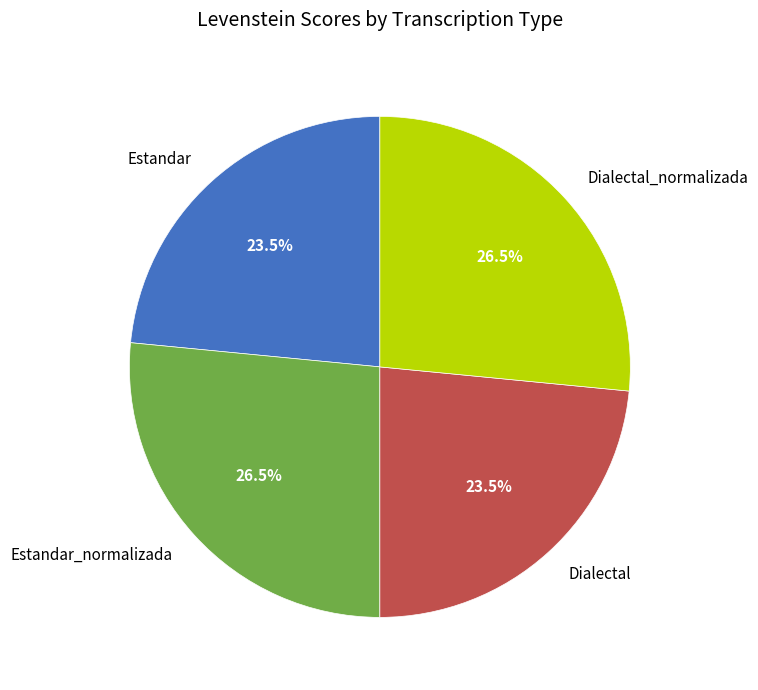

What is the total percentage of Dialectal and Dialectal_normalizada?

50.0%